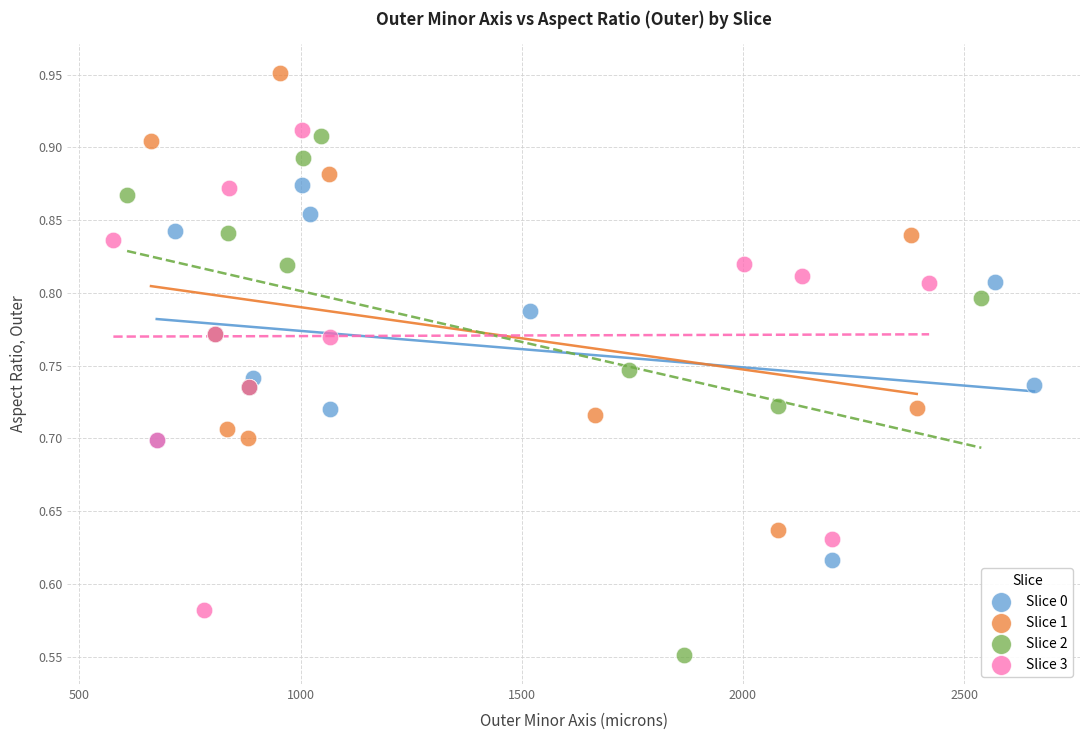

Which series reaches the maximum Y coordinate?

Slice 1